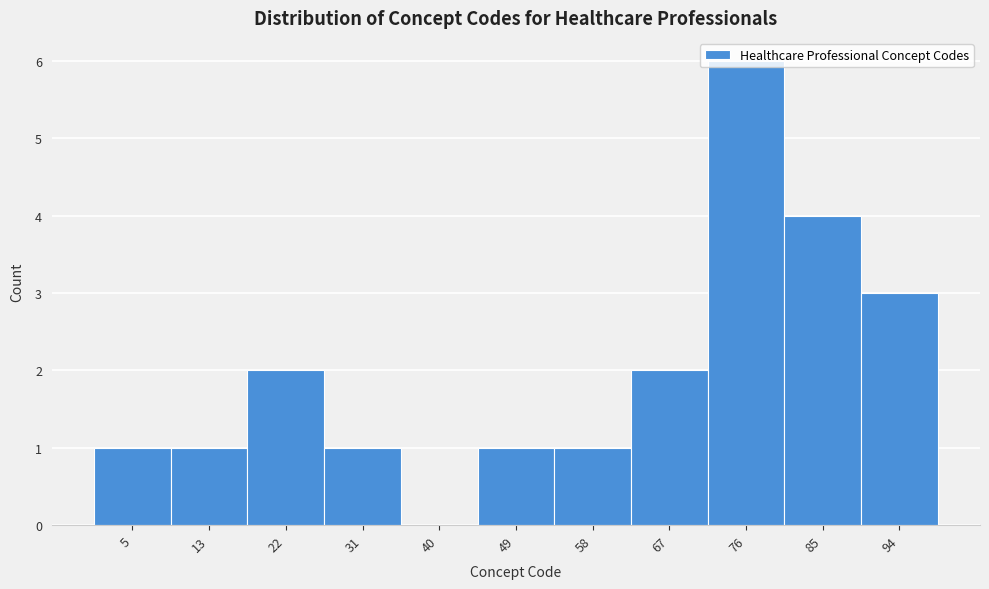

What is the sum of the values at 22 and 58?

3